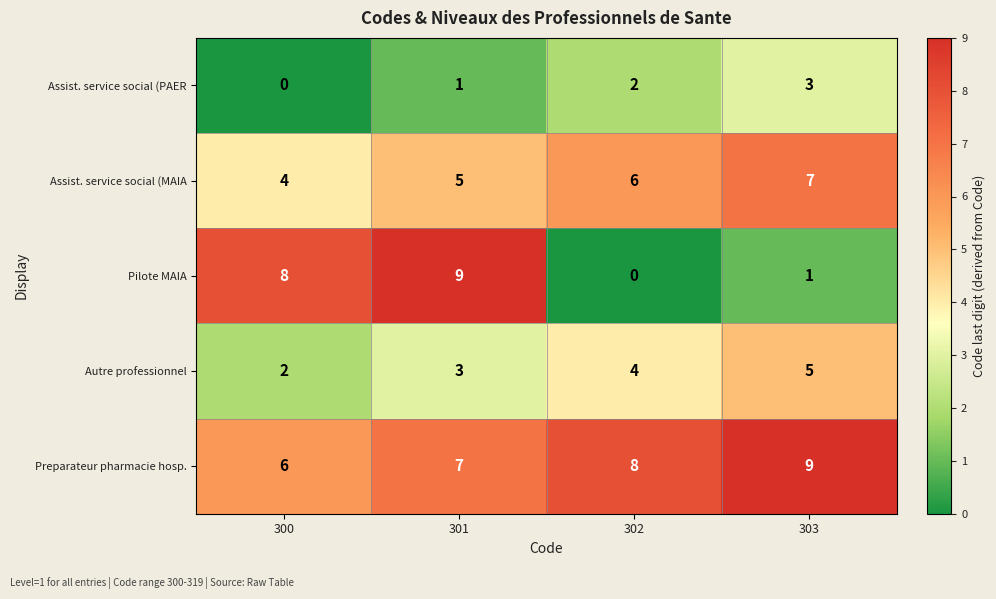

Reading right to left, what are all the values shown in this chart?

Assist. service social (PAER: 3	2	1	0
Assist. service social (MAIA: 7	6	5	4
Pilote MAIA: 1	0	9	8
Autre professionnel: 5	4	3	2
Preparateur pharmacie hosp.: 9	8	7	6